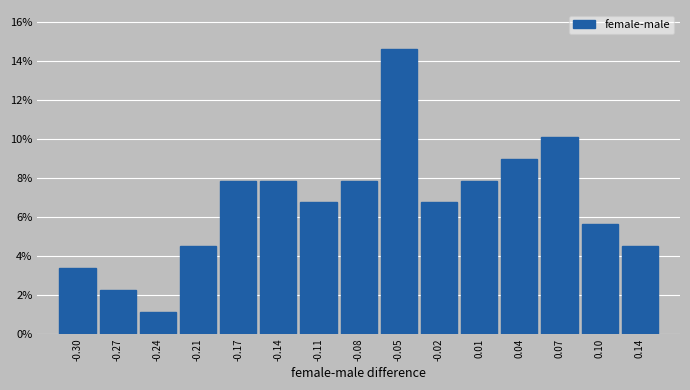

Reading left to right, transcribe all the data shown in this chart.

-0.30=3.4	-0.27=2.2	-0.24=1.1	-0.21=4.5	-0.17=7.9	-0.14=7.9	-0.11=6.7	-0.08=7.9	-0.05=14.6	-0.02=6.7	0.01=7.9	0.04=9.0	0.07=10.1	0.10=5.6	0.14=4.5